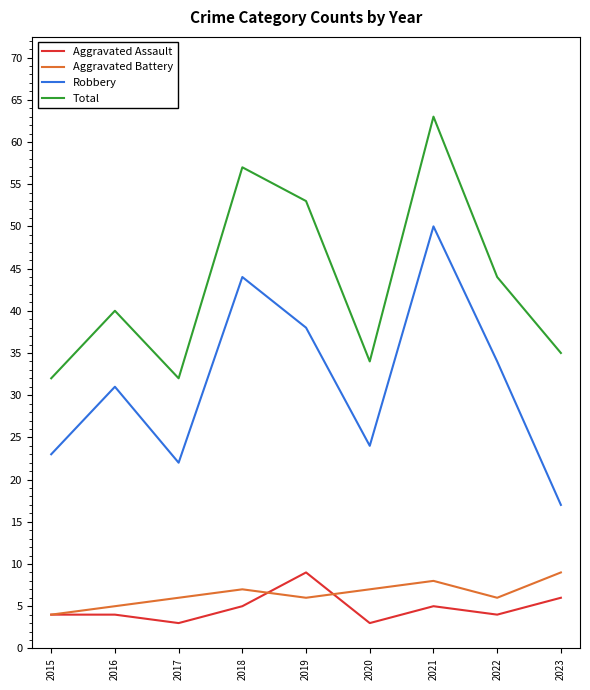

How many lines are shown in the chart?

4